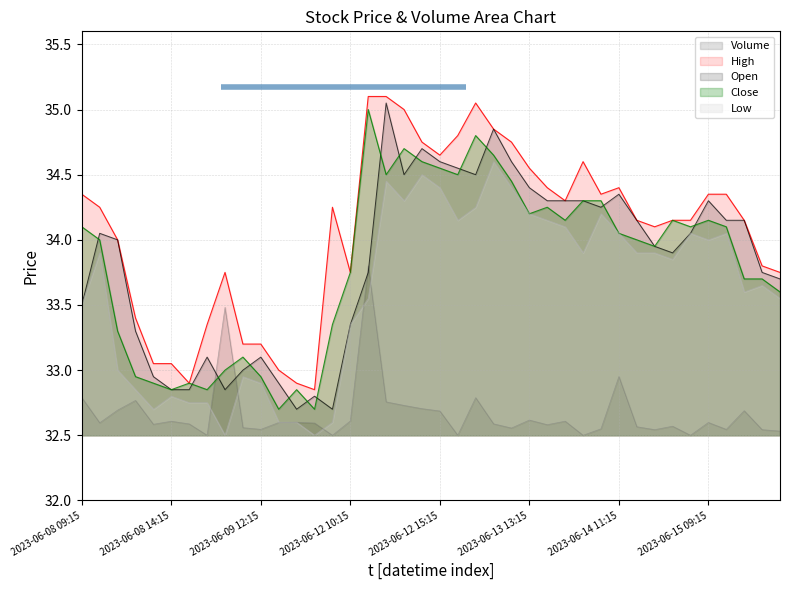

Is the value of Low at 2023-06-12 11:15 greater than the value of High at 2023-06-08 14:15?

Yes